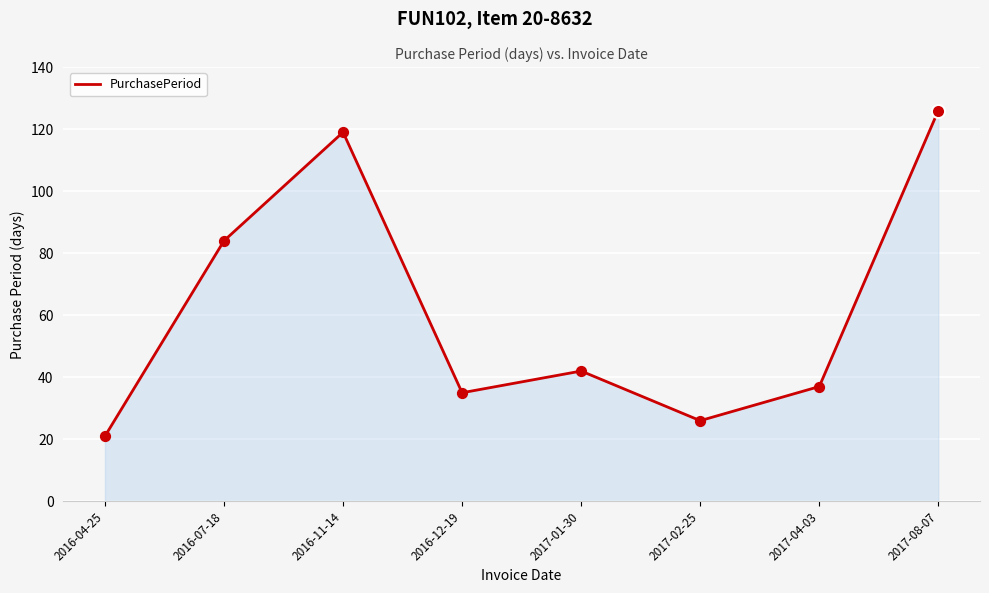

What is the change in value from 2016-11-14 to 2017-04-03?

-82